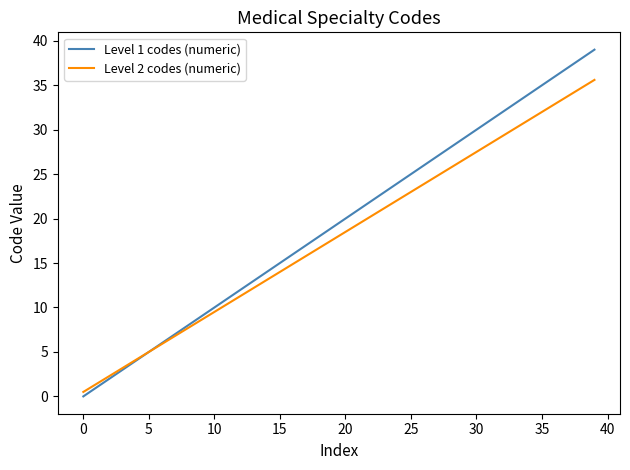

Rank the series by their maximum value, from lowest to highest.

Level 2 codes (numeric), Level 1 codes (numeric)